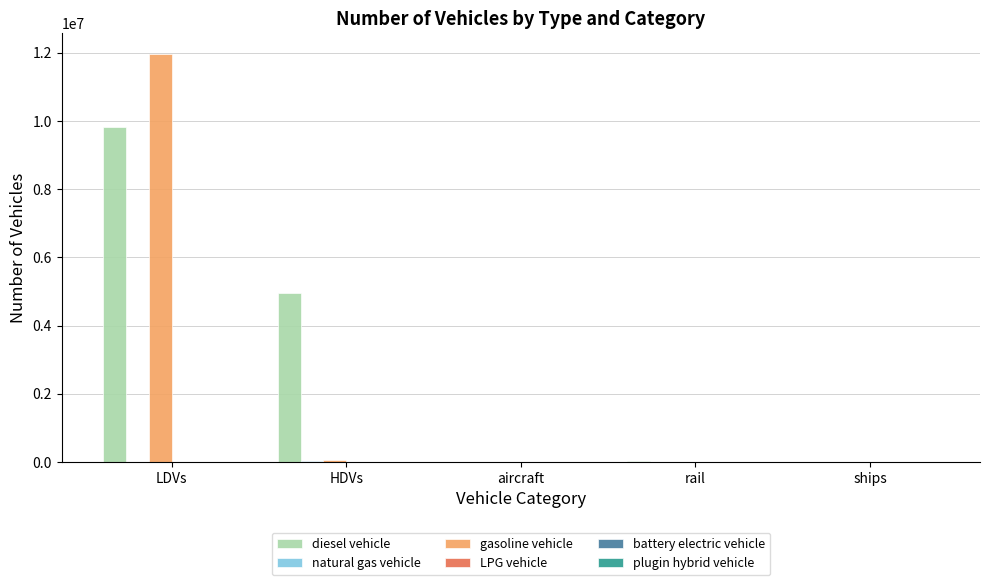

At which category is the sum across all series the highest?

LDVs